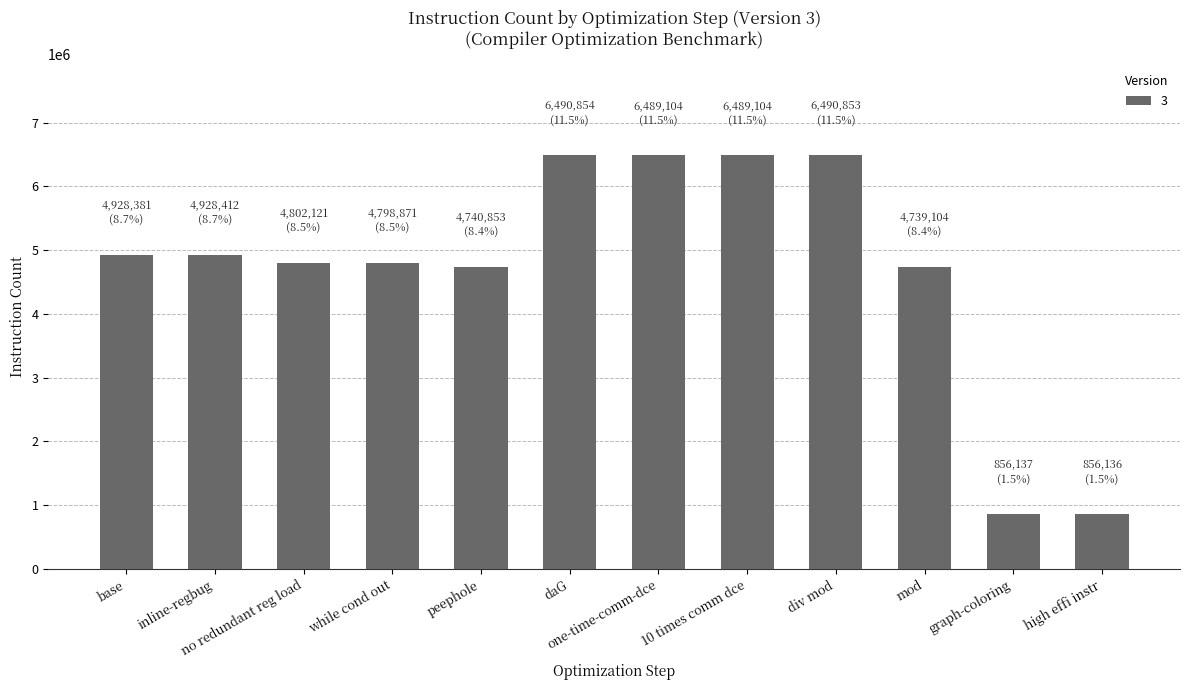

What is the value of the 10th bar from the left?

4739104.0